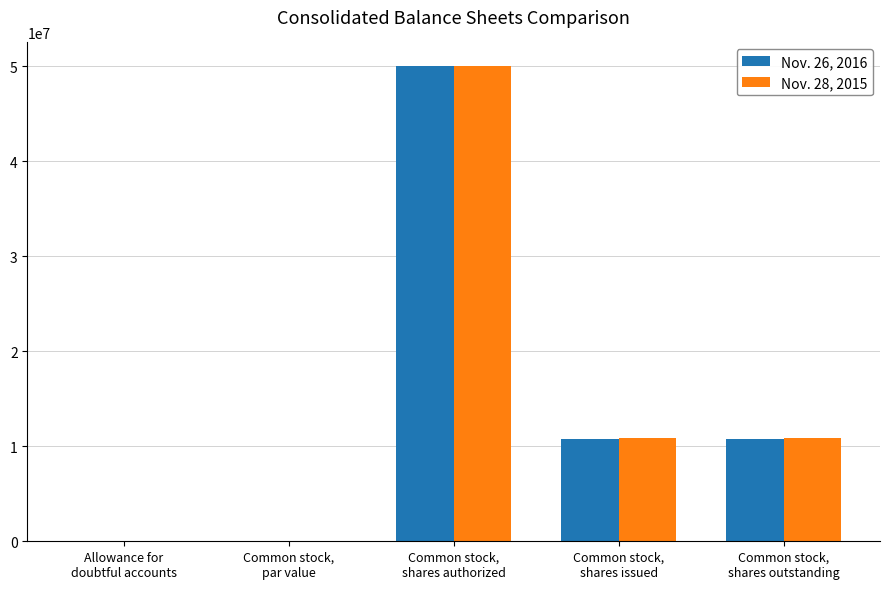

Where does the Nov. 28, 2015 series first go above 10916021?

Common stock,
shares authorized